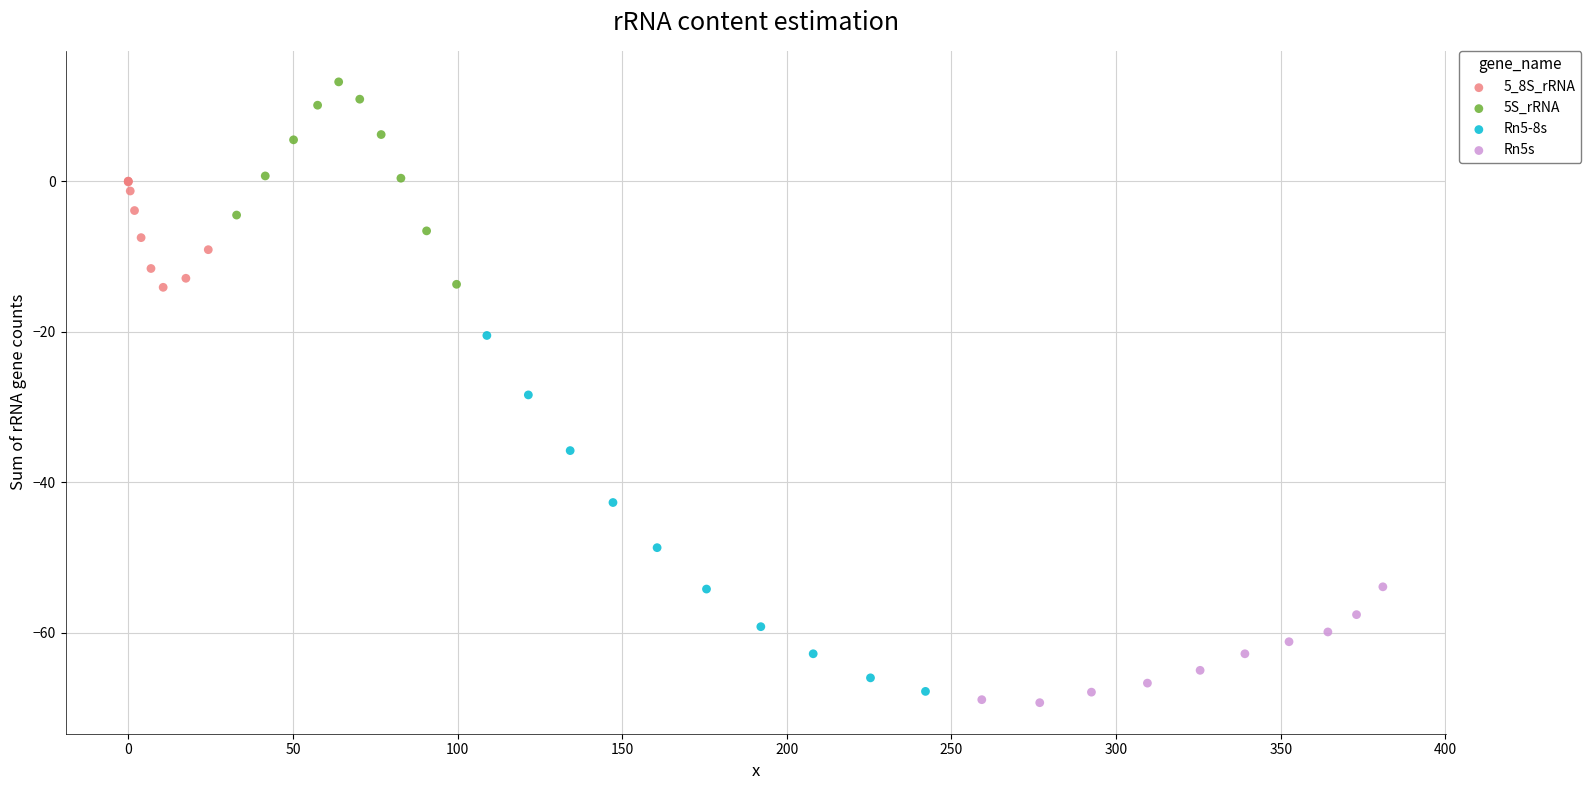

Which series has the largest Y range (max minus min)?

Rn5-8s